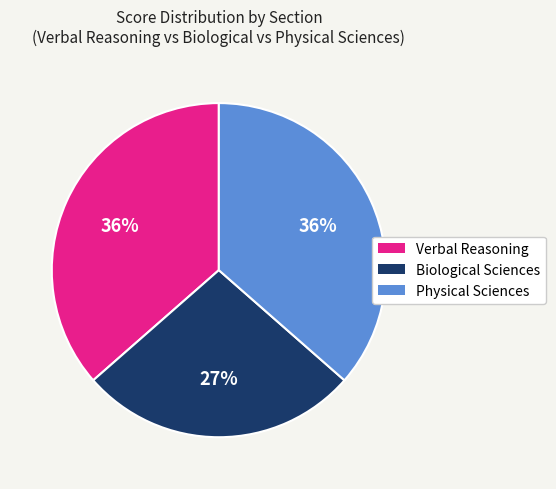

Does any single category account for the majority?

No